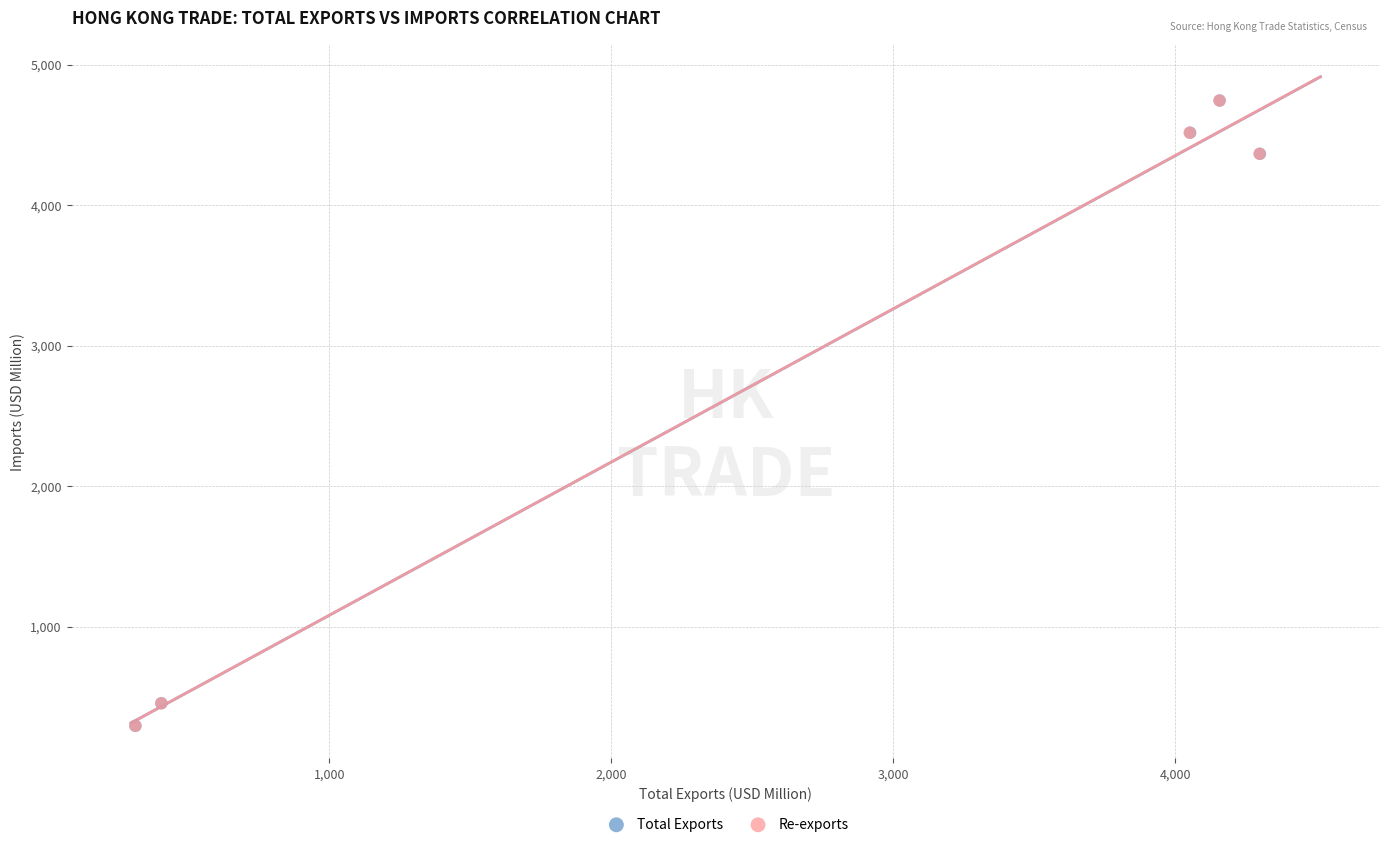

What are all the series names shown in the legend?

Total Exports, Re-exports